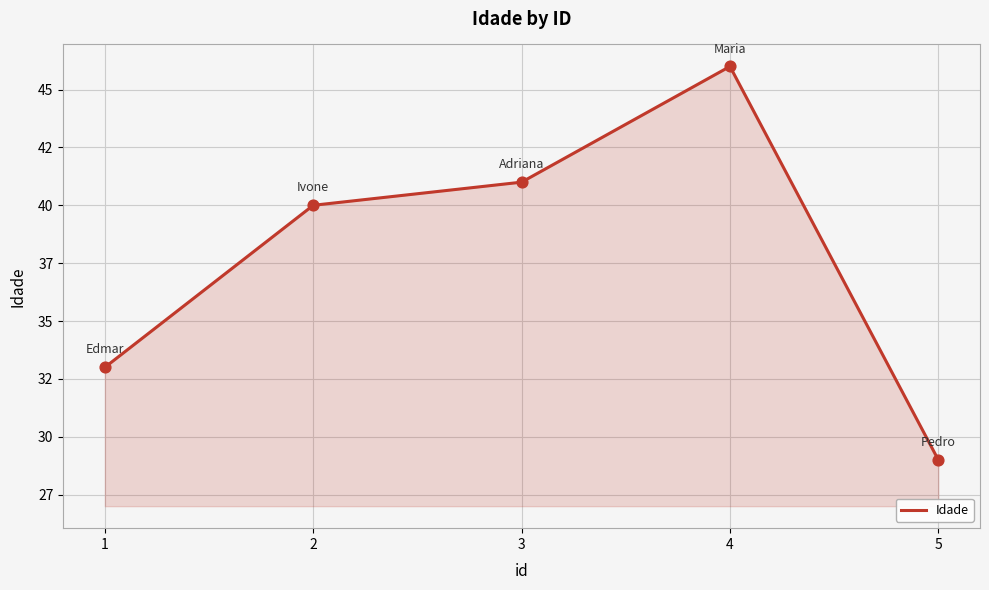

What is the ratio of the value at 5 to the value at 2?

0.7